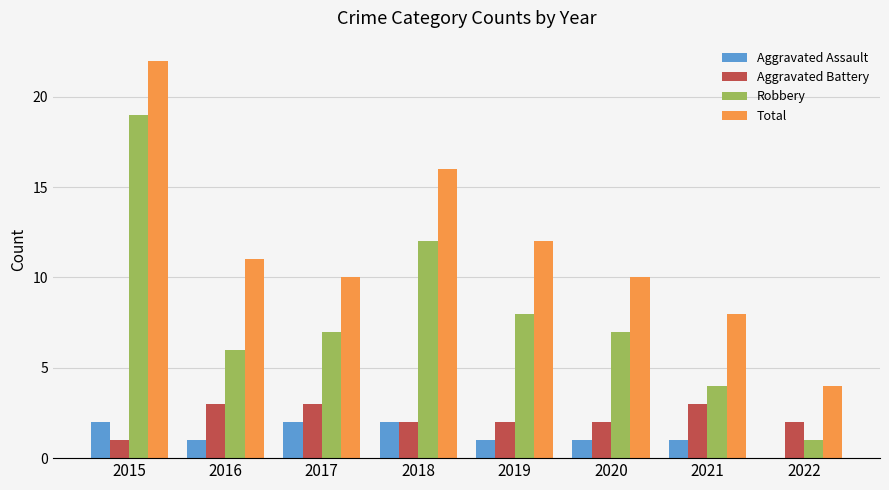

Is it true that Aggravated Battery equals 3 at 2020?

False